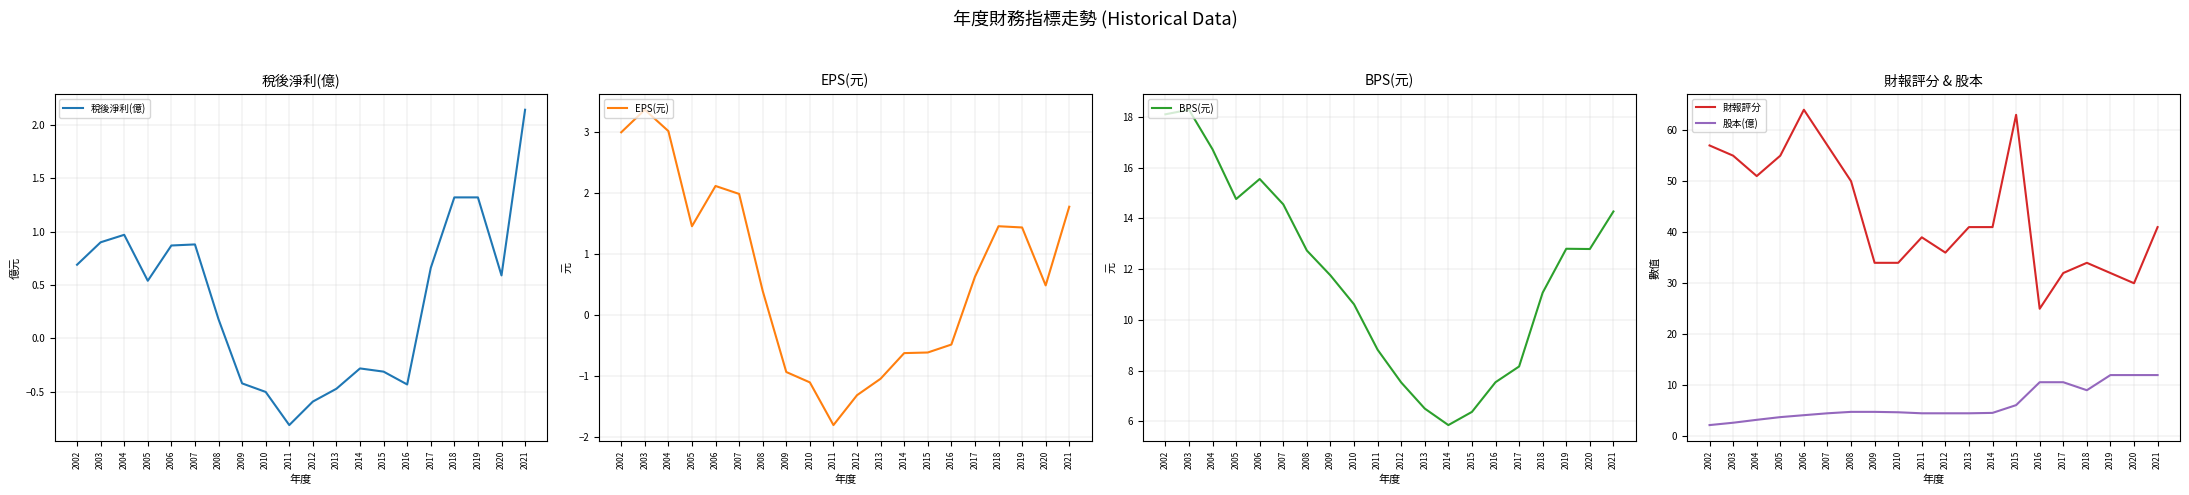

The 稅後淨利(億) series shows -0.5 at 2014. True or false?

False